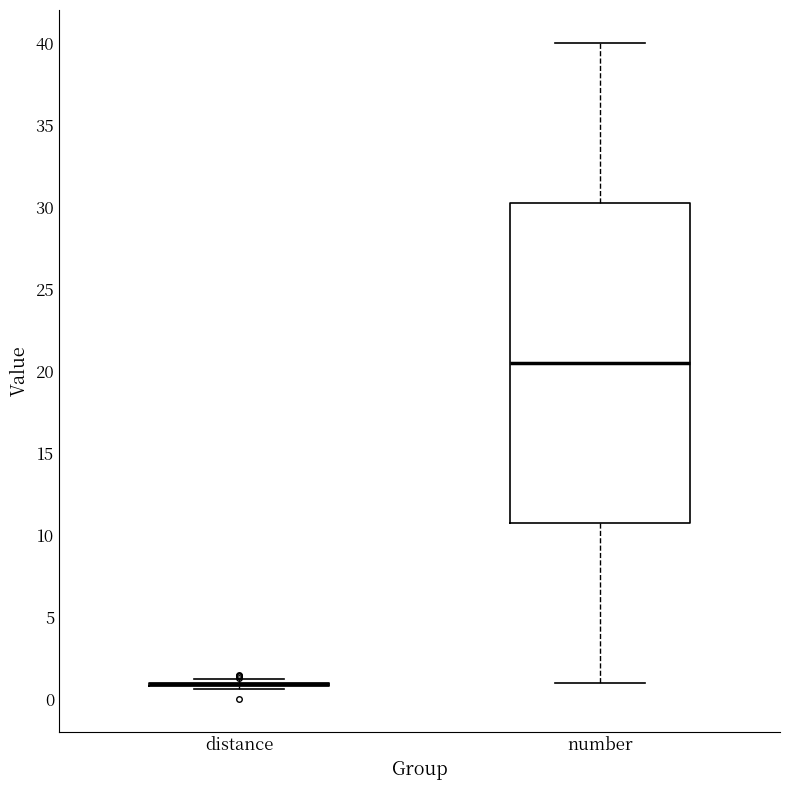

Where does the median line of the box for number sit on the y-axis? The values are not printed on the chart, so give them approximately, as read against the axis.

20.5